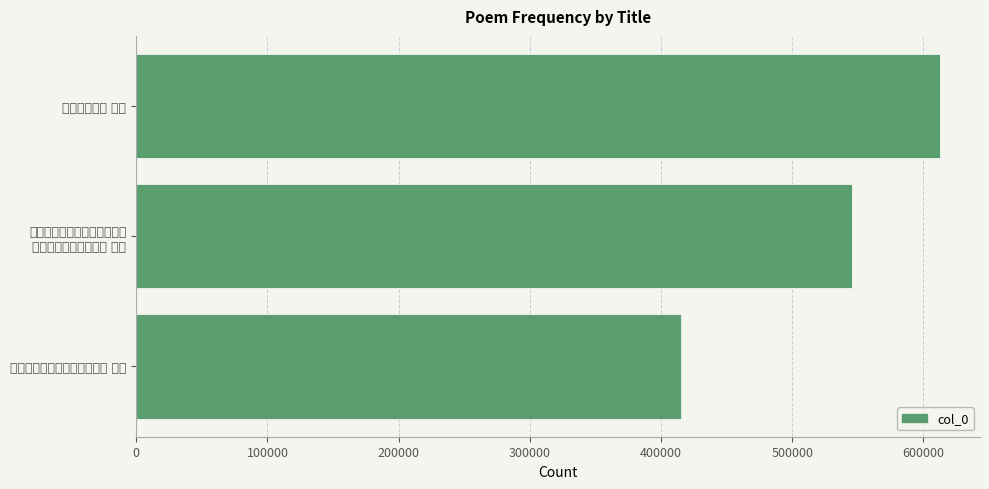

What is the difference between the second highest and minimum values?

130400